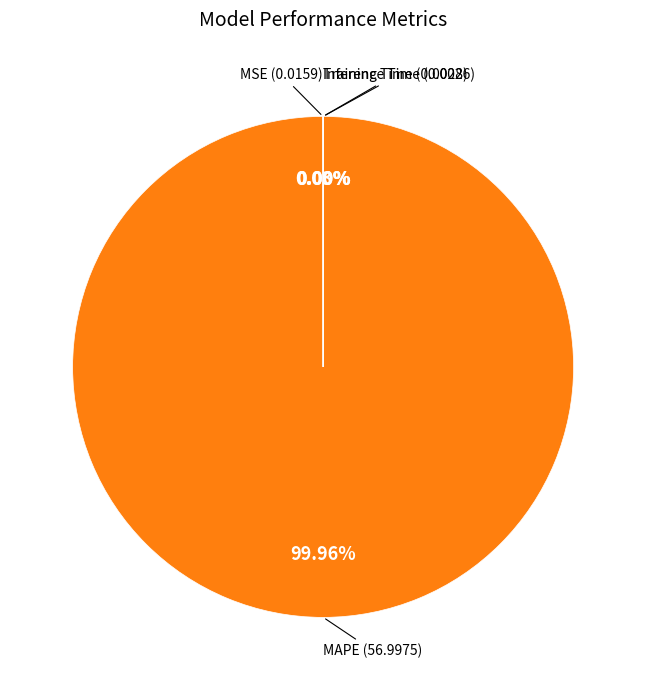

Which slice is the largest?

MAPE